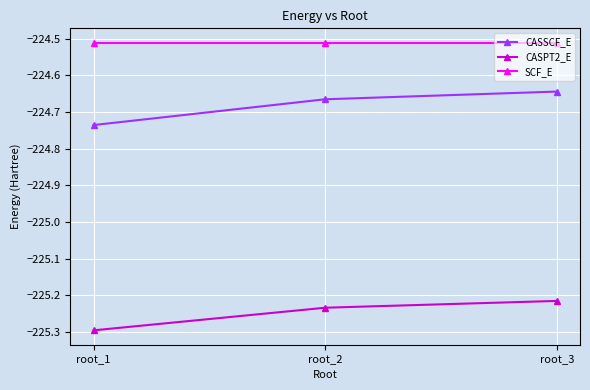

Where is CASSCF_E nearest to the value -224?

root_3